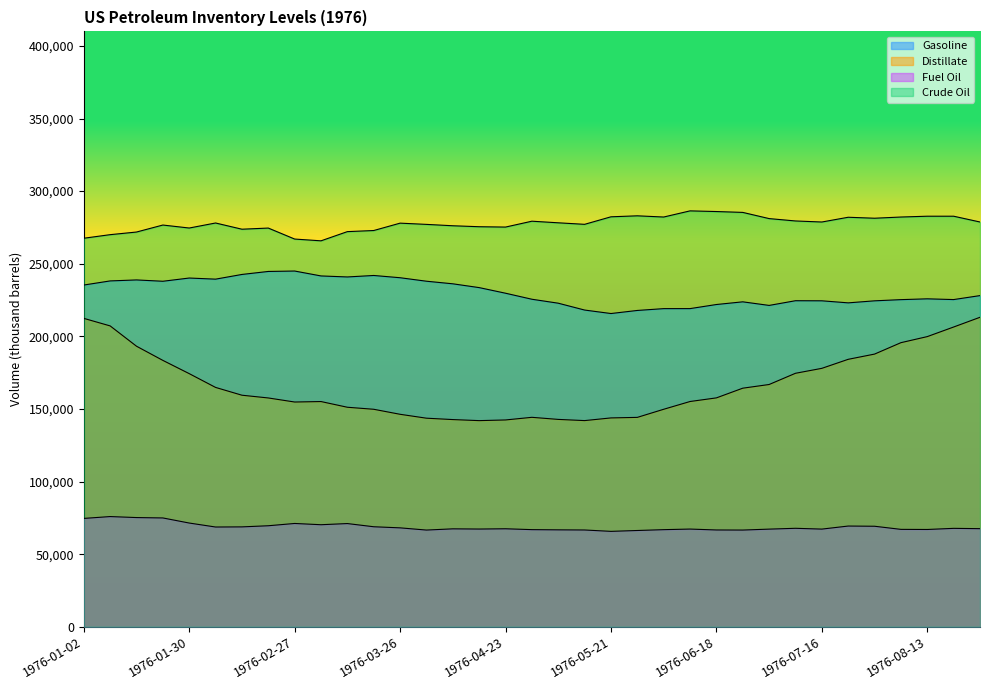

How many data points in Gasoline are less than 228057?

17